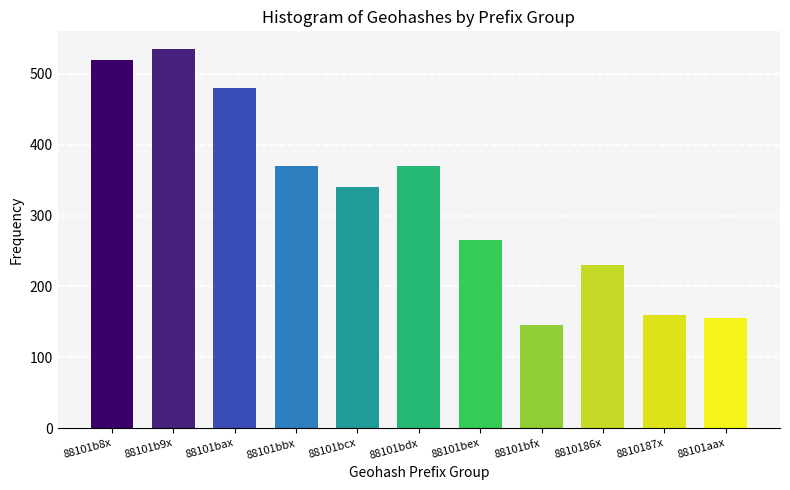

Reading right to left, transcribe all the data shown in this chart.

88101aax=155	8810187x=160	8810186x=230	88101bfx=145	88101bex=265	88101bdx=370	88101bcx=340	88101bbx=370	88101bax=480	88101b9x=535	88101b8x=520